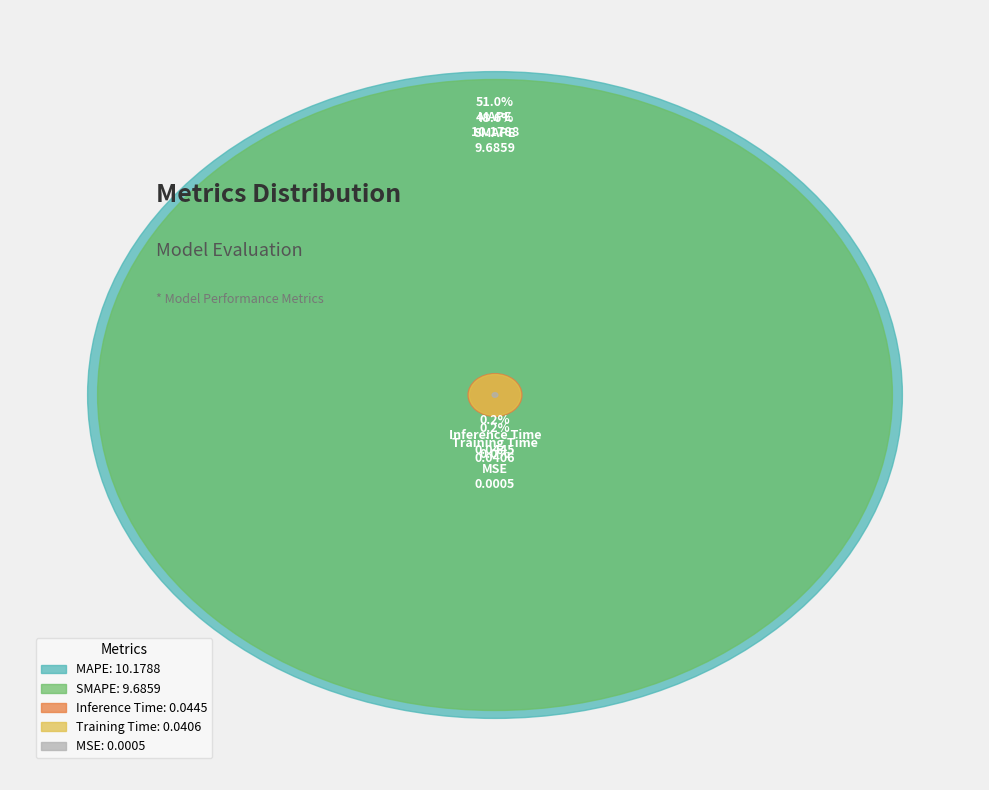

The MSE slice represents 0% of the pie. True or false?

True